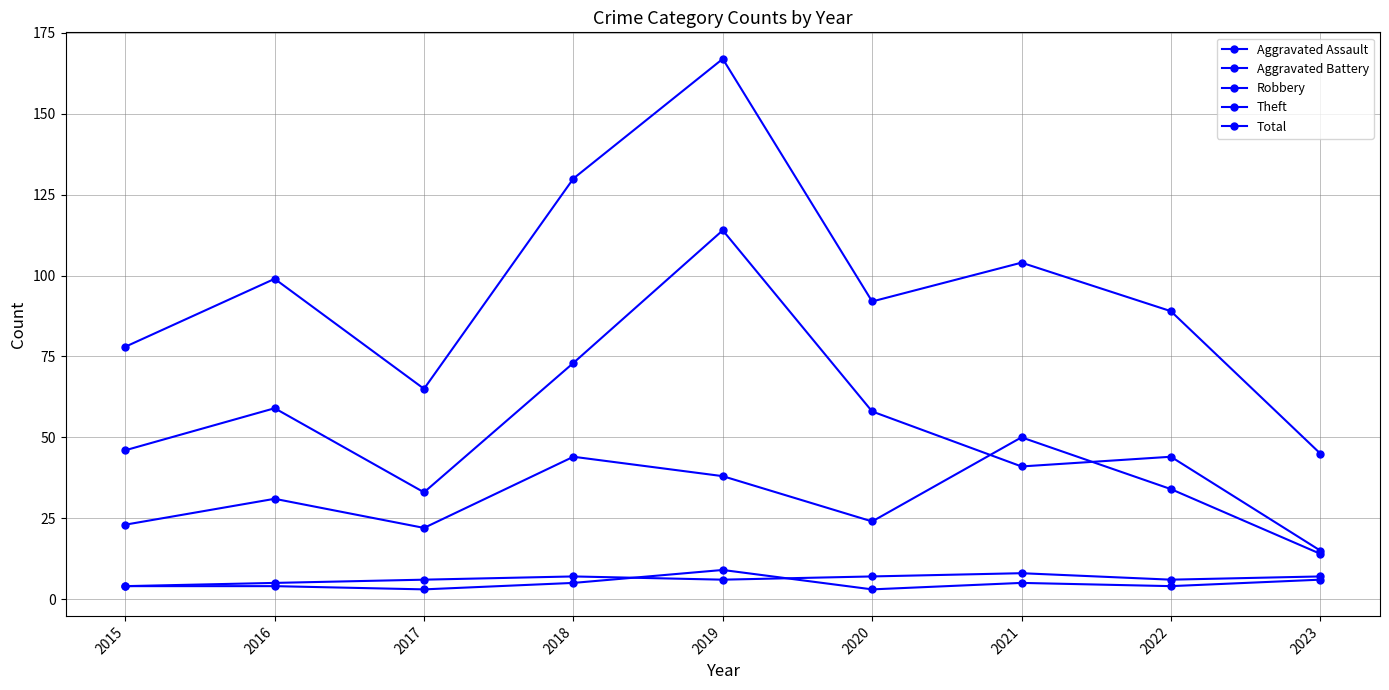

What is the value of the Robbery point at the 8th from the left?

34